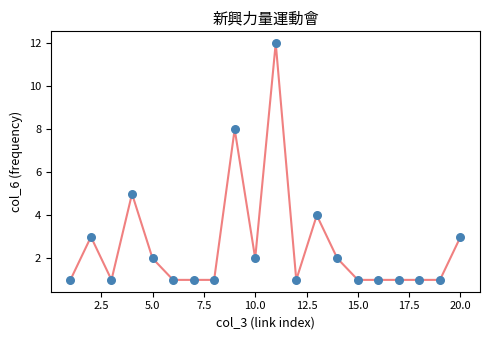

What Y value in the scatter plot is closest to 6?

5